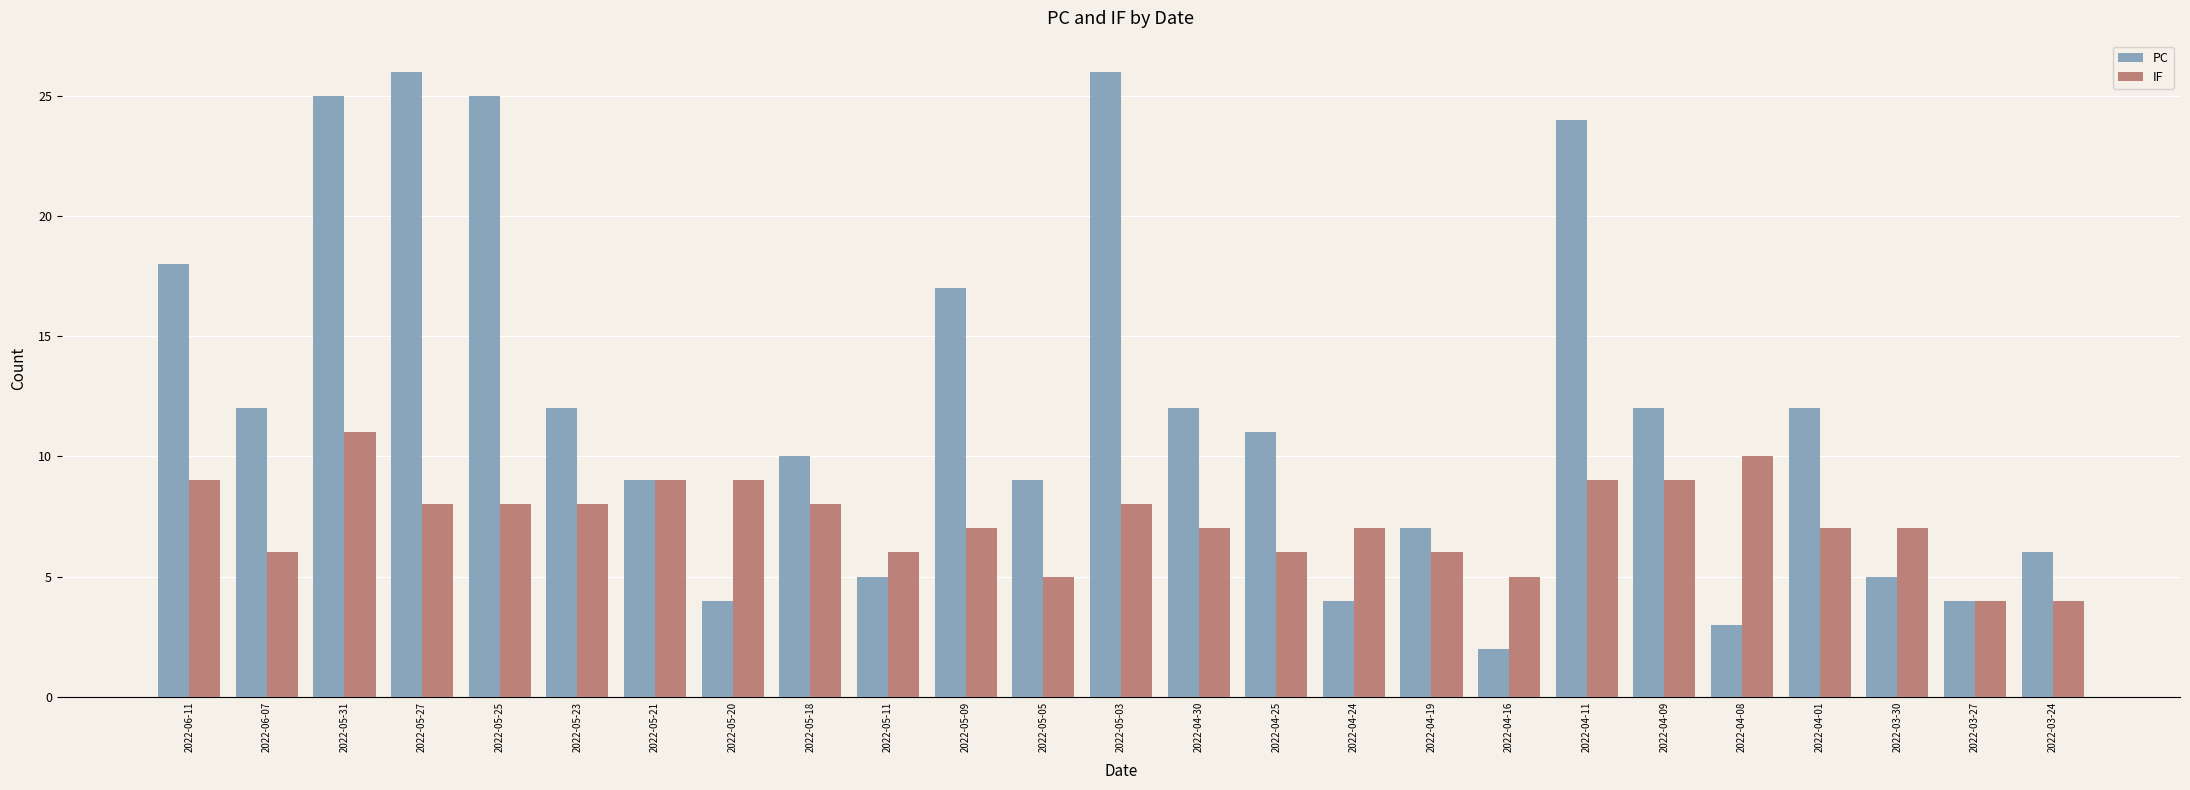

Which series has the largest total across all categories?

PC